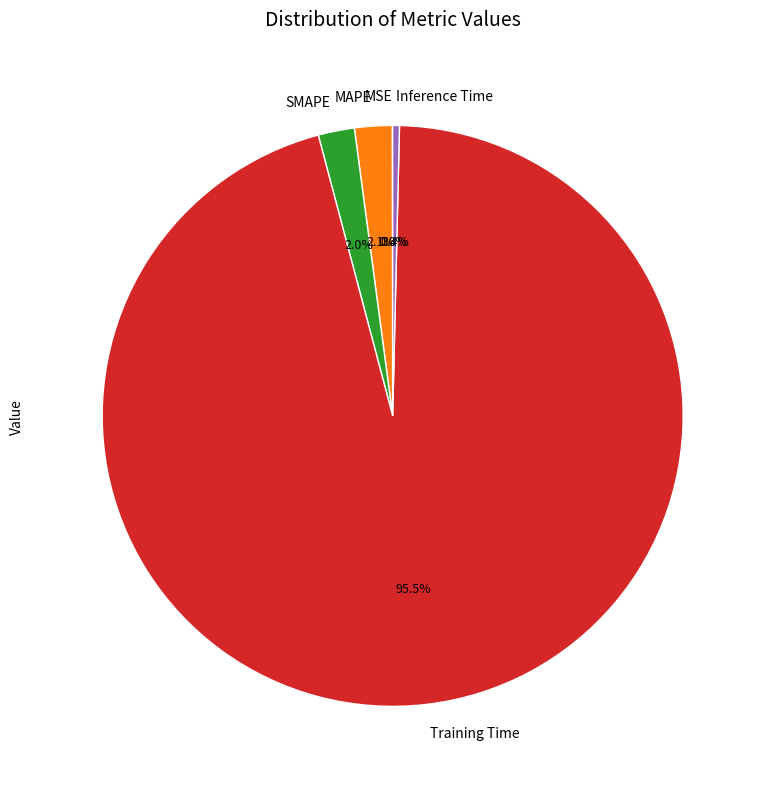

To the nearest percent, what is the average slice percentage?

20%